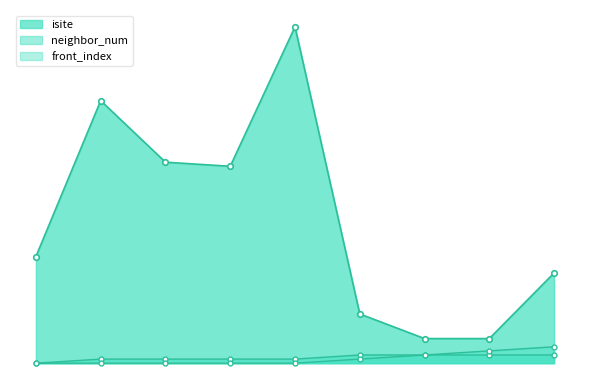

What is the total value across all series at 6?

10